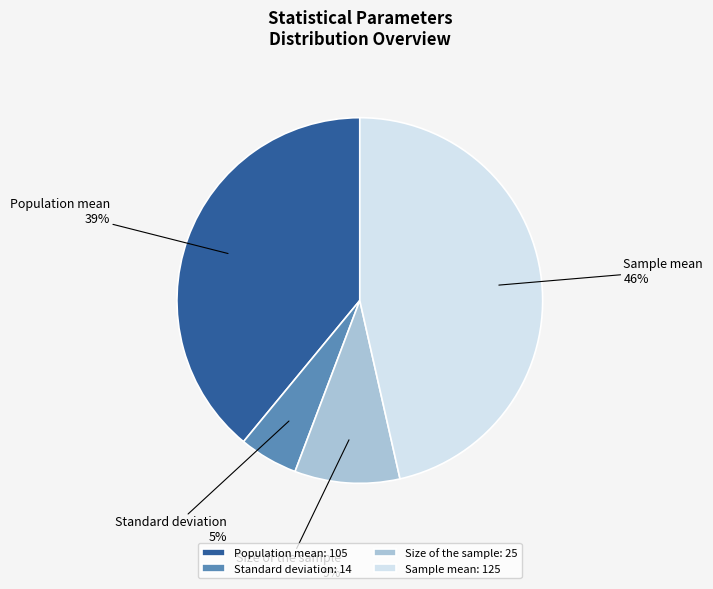

To the nearest percent, what is the combined percentage of Population mean and Standard deviation?

44%